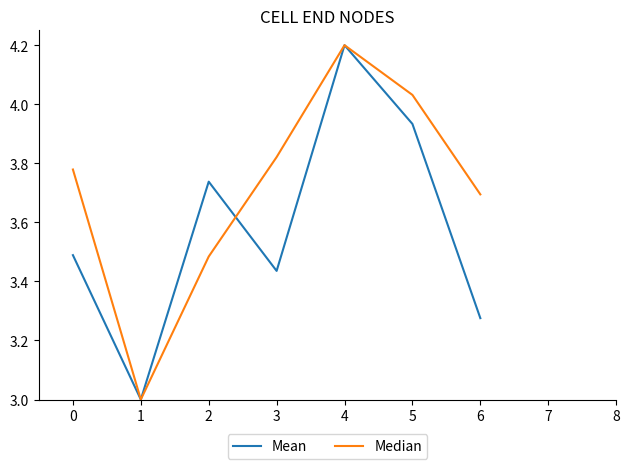

What is the difference between the second highest and second lowest values in the Mean series?

0.7